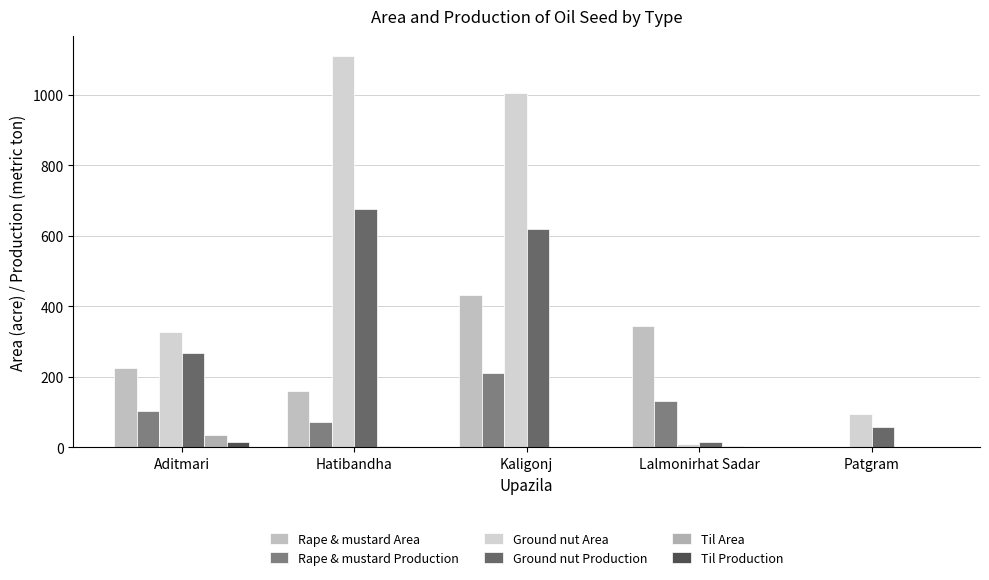

List the labels in order of Til Area value, smallest first.

Kaligonj, Patgram, Hatibandha, Lalmonirhat Sadar, Aditmari